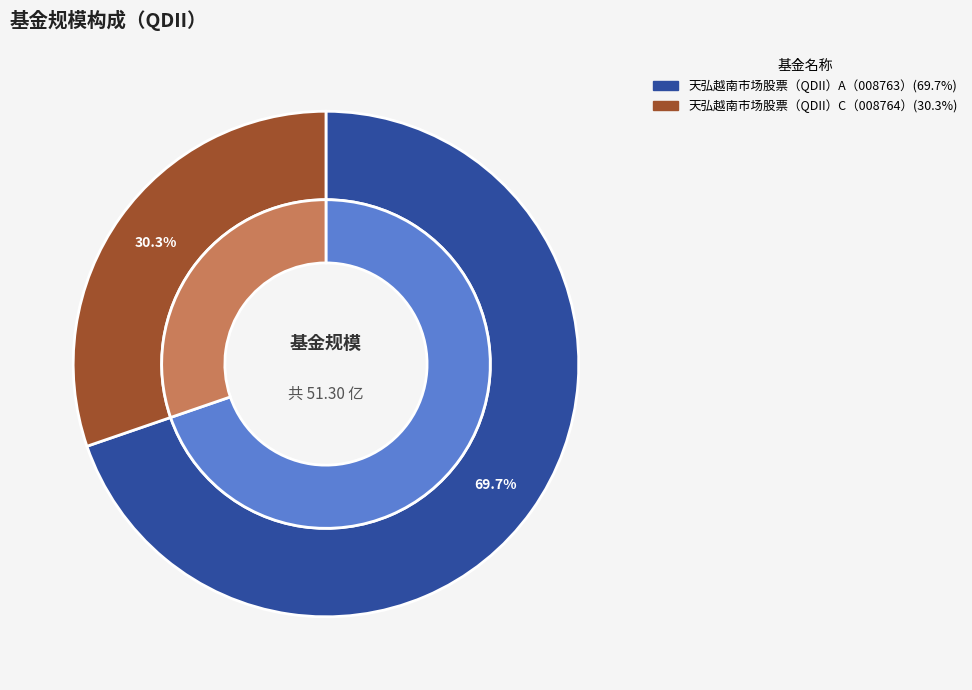

To the nearest percent, what percentage of the pie is 天弘越南市场股票（QDII）C?

30%